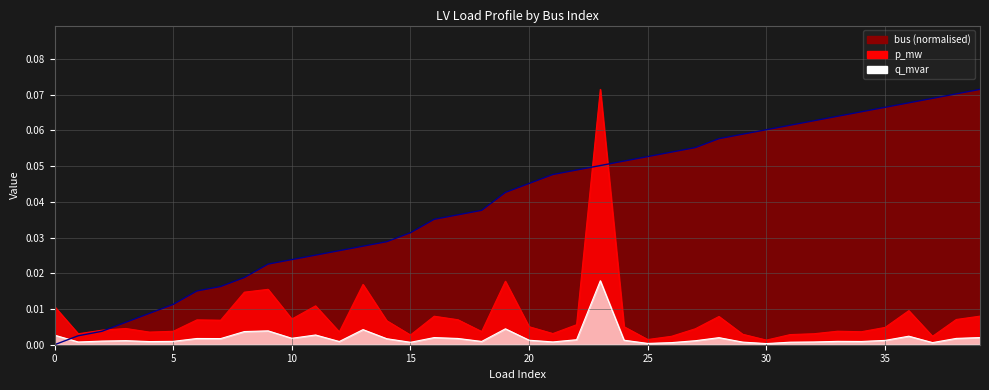

Reading right to left, transcribe all the data shown in this chart.

p_mw: 0.0	0.0	0.0	0.0	0.0	0.0	0.0	0.0	0.0	0.0	0.0	0.0	0.0	0.0	0.0	0.0	0.1	0.0	0.0	0.0	0.0	0.0	0.0	0.0	0.0	0.0	0.0	0.0	0.0	0.0	0.0	0.0	0.0	0.0	0.0	0.0	0.0	0.0	0.0	0.0
q_mvar: 0.0	0.0	0.0	0.0	0.0	0.0	0.0	0.0	0.0	0.0	0.0	0.0	0.0	0.0	0.0	0.0	0.0	0.0	0.0	0.0	0.0	0.0	0.0	0.0	0.0	0.0	0.0	0.0	0.0	0.0	0.0	0.0	0.0	0.0	0.0	0.0	0.0	0.0	0.0	0.0
bus: 0.1	0.1	0.1	0.1	0.1	0.1	0.1	0.1	0.1	0.1	0.1	0.1	0.1	0.1	0.1	0.1	0.1	0.0	0.0	0.0	0.0	0.0	0.0	0.0	0.0	0.0	0.0	0.0	0.0	0.0	0.0	0.0	0.0	0.0	0.0	0.0	0.0	0.0	0.0	0.0